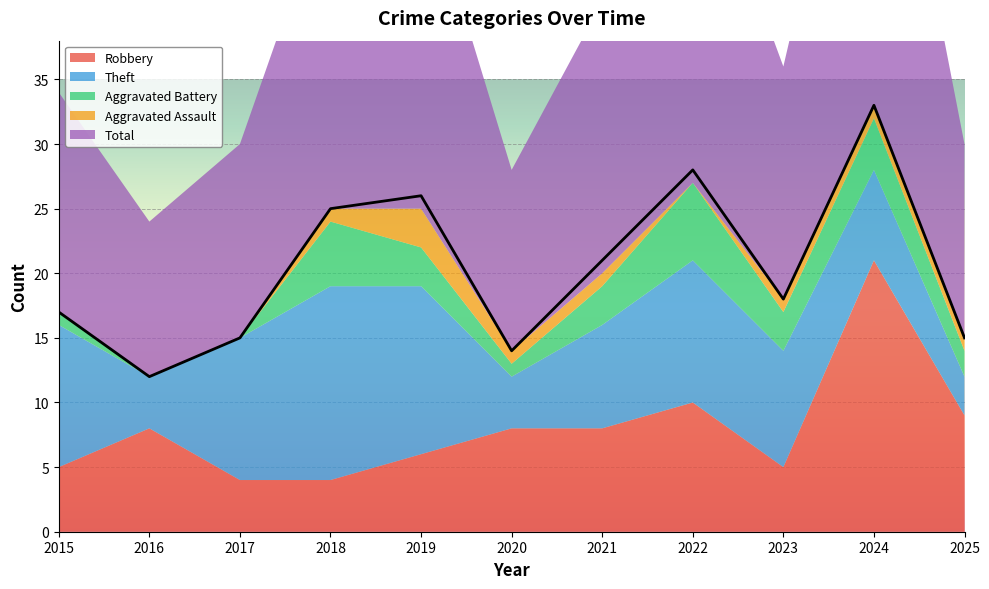

What is the maximum value for Total?

33